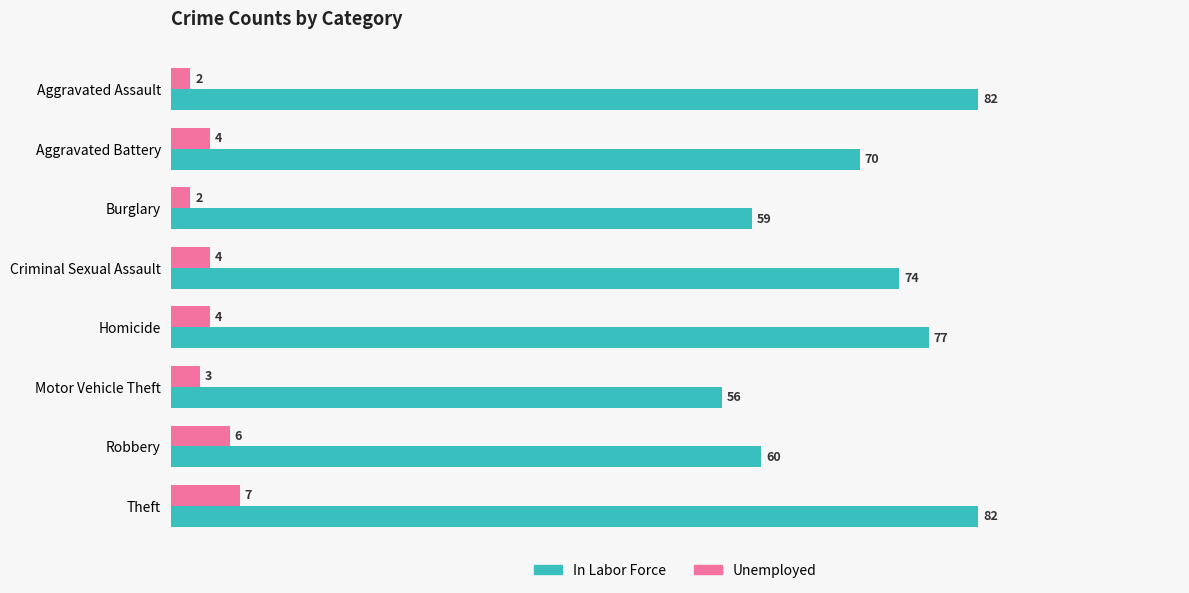

What is the spread (max minus min) of values at Aggravated Assault?

80